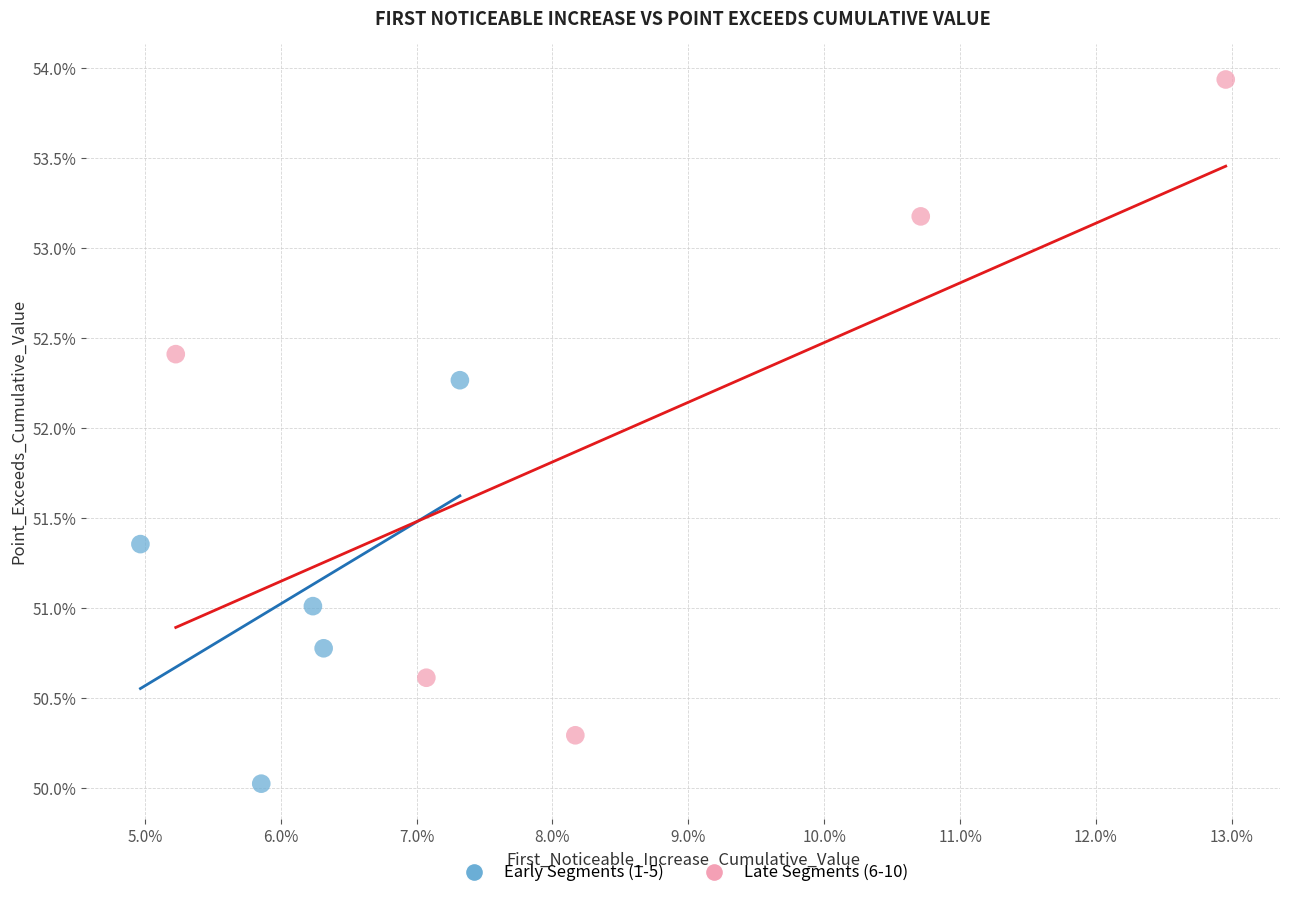

What are all the series names shown in the legend?

Early Segments (1-5), Late Segments (6-10)